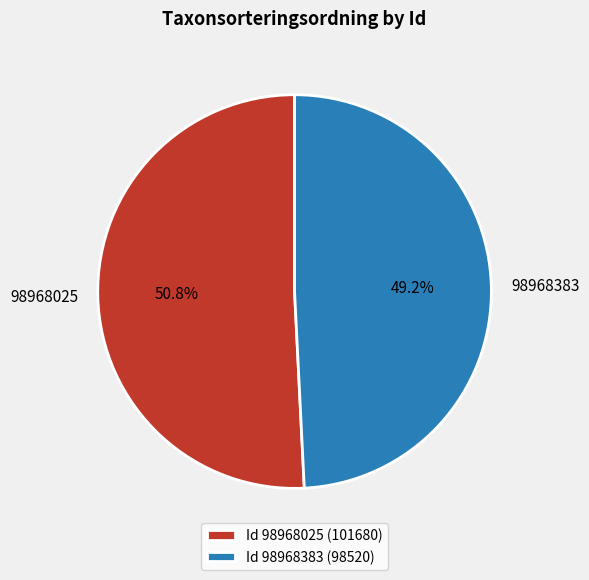

To the nearest percent, what is the difference between the largest and smallest slice percentages?

2%